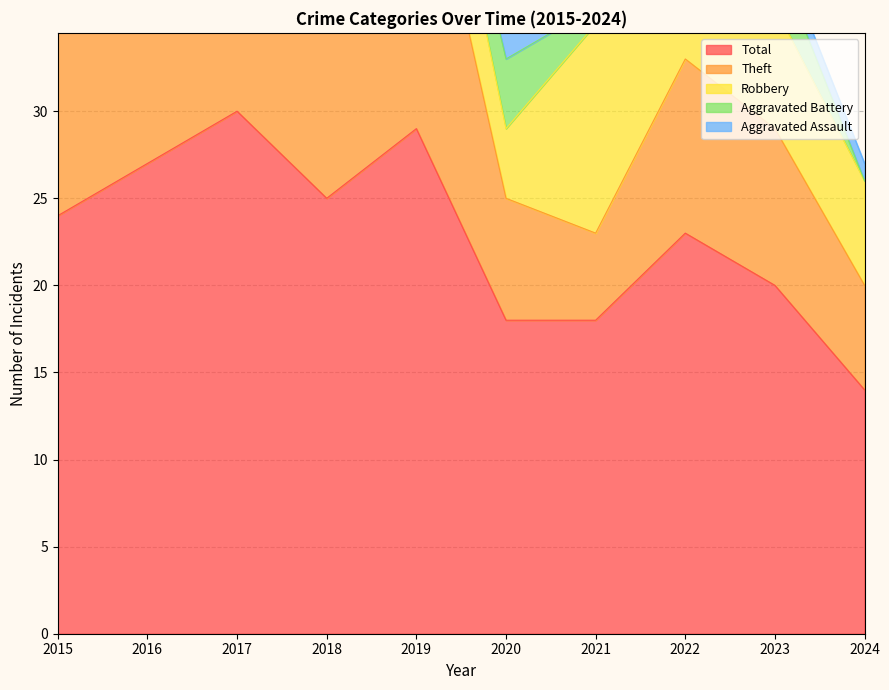

At which label is Total closest to 22?

2022